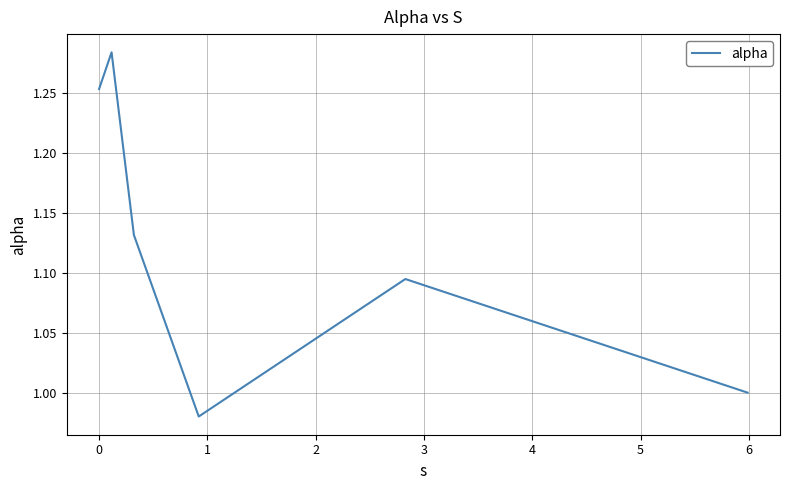

What is the sum of all values?

6.7